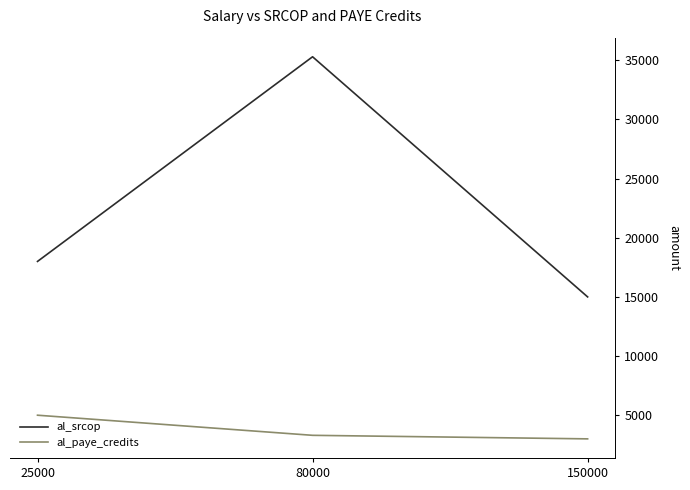

True or false: al_srcop has a value of 26412 at 150000.

False